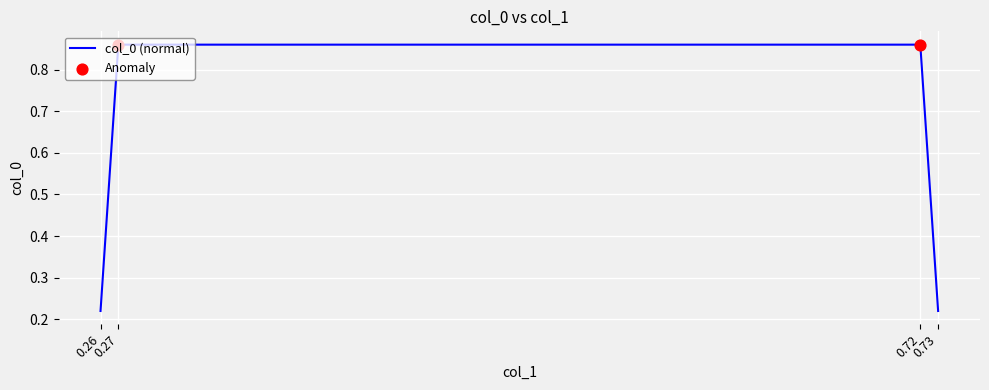

Between 0.26 and 0.72, which is larger?

0.72